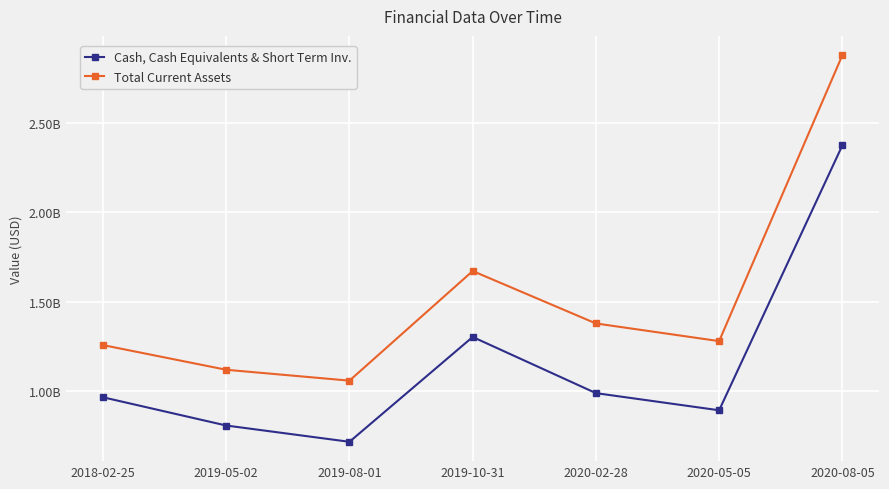

Is the value of Total Current Assets at 2020-02-28 greater than the value of Cash, Cash Equivalents & Short Term Inv. at 2019-08-01?

Yes